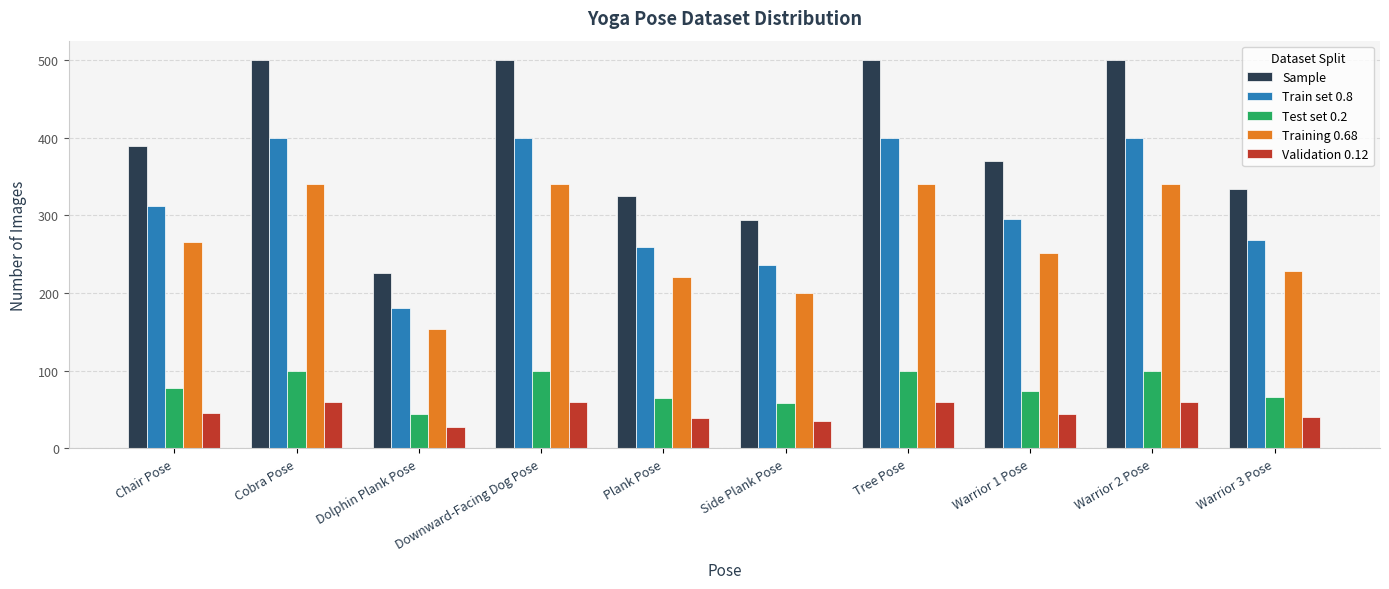

At how many categories does at least one series exceed 274?

9